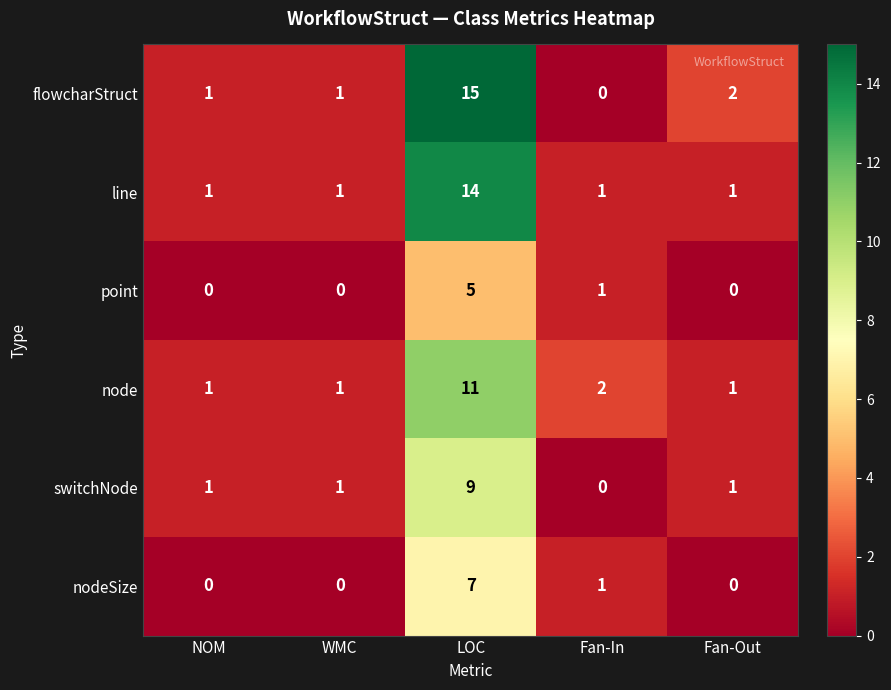

What is the total value across all series at WMC?

4